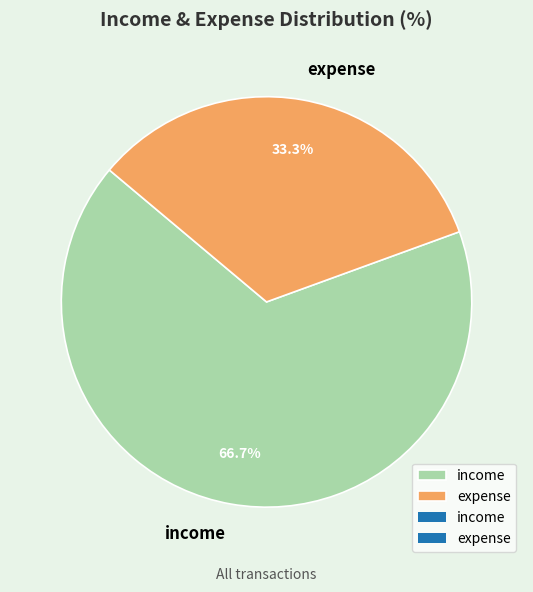

Rank the categories by value from lowest to highest.

expense, income